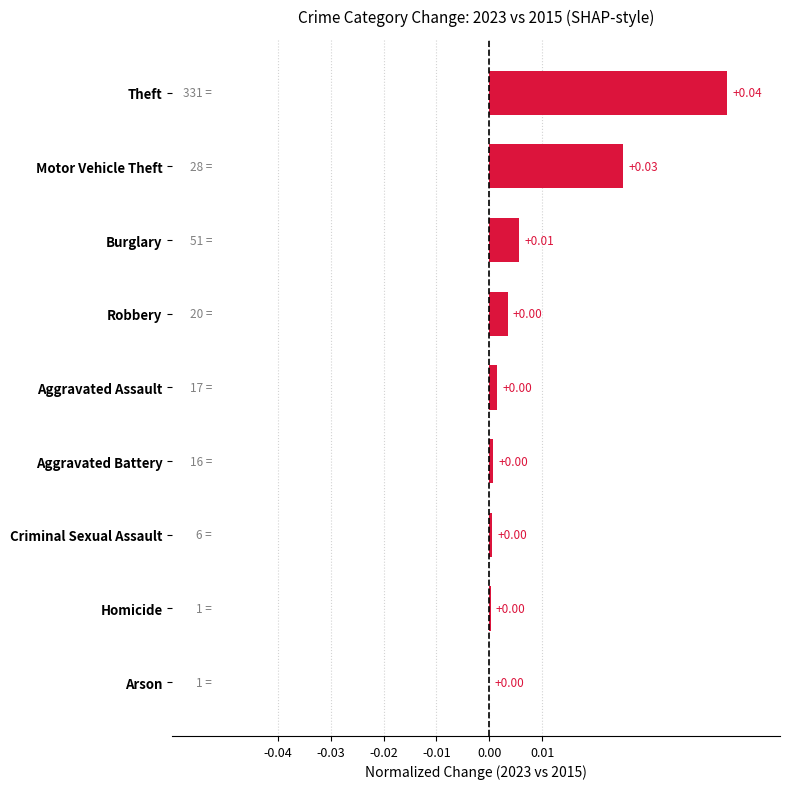

Which label corresponds to the largest value in the chart?

Theft